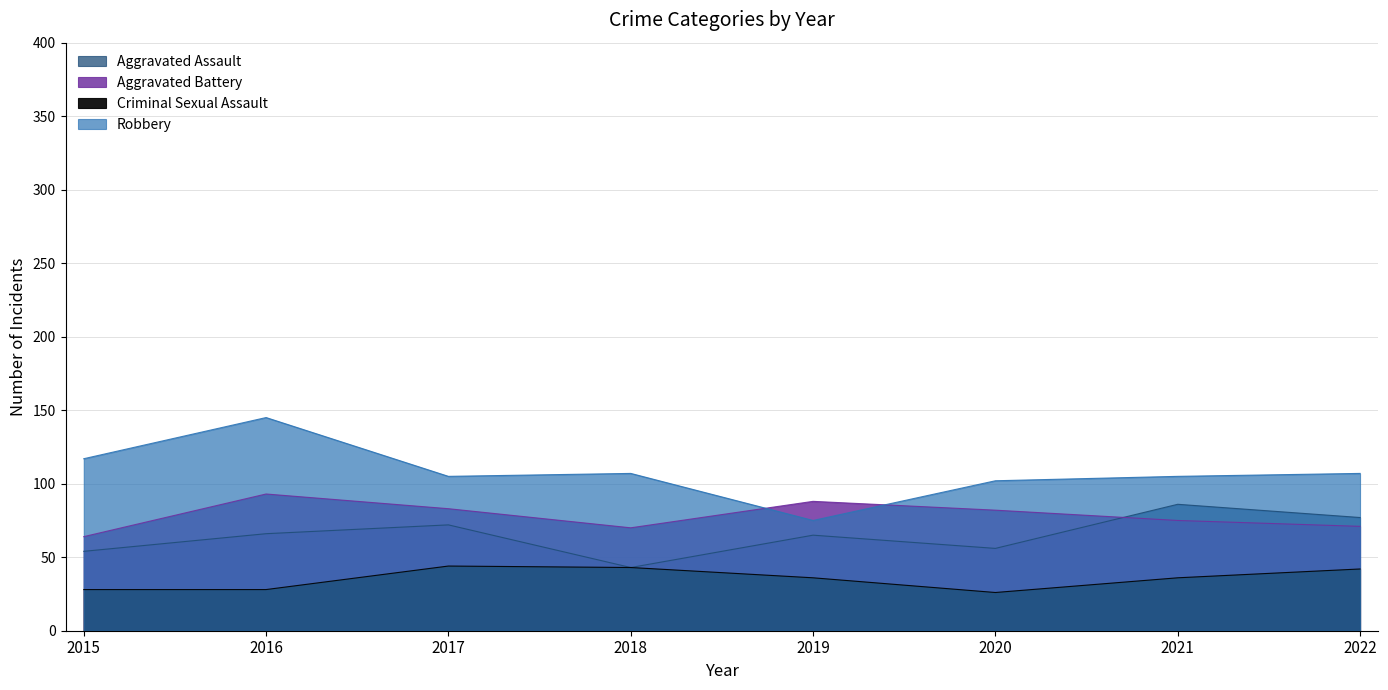

At which label does Robbery reach its minimum?

2019